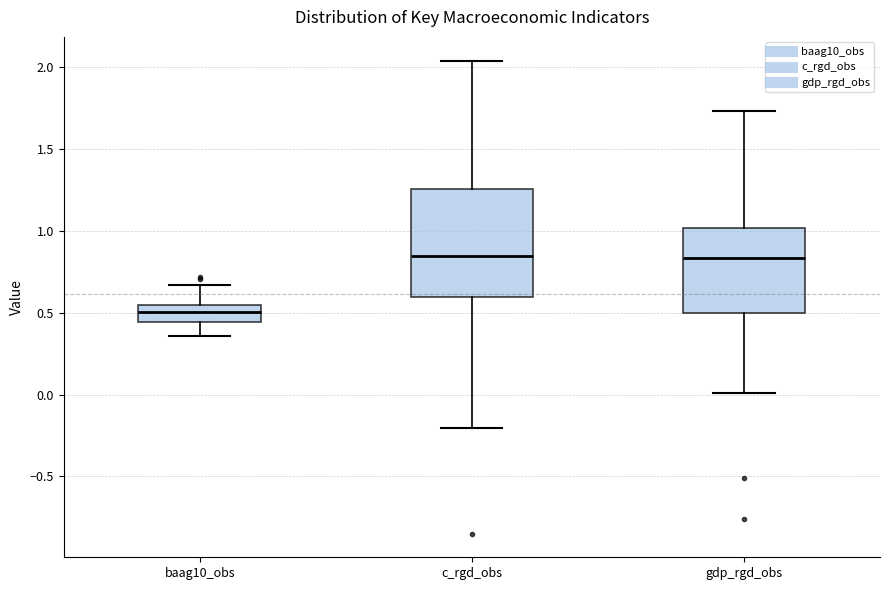

Reading left to right, read every box against the y-axis: the position of its median line, the range the box covers, and the ends of its whiskers. The values are not printed on the chart, so give them approximately, as read against the axis.

baag10_obs: median 0.50, box 0.45 to 0.55, whiskers 0.35 to 0.65
c_rgd_obs: median 0.85, box 0.60 to 1.25, whiskers -0.20 to 2.05
gdp_rgd_obs: median 0.85, box 0.50 to 1.00, whiskers 0.00 to 1.75